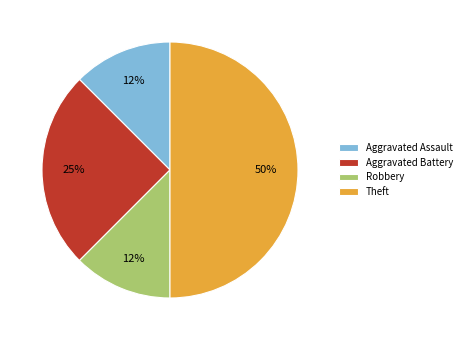

To the nearest percent, what portion does Aggravated Battery represent?

25%